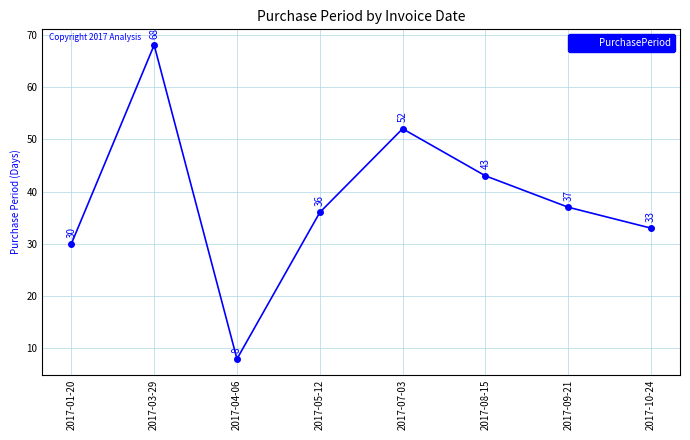

Reading left to right, extract all data points from this chart.

2017-01-20=30	2017-03-29=68	2017-04-06=8	2017-05-12=36	2017-07-03=52	2017-08-15=43	2017-09-21=37	2017-10-24=33